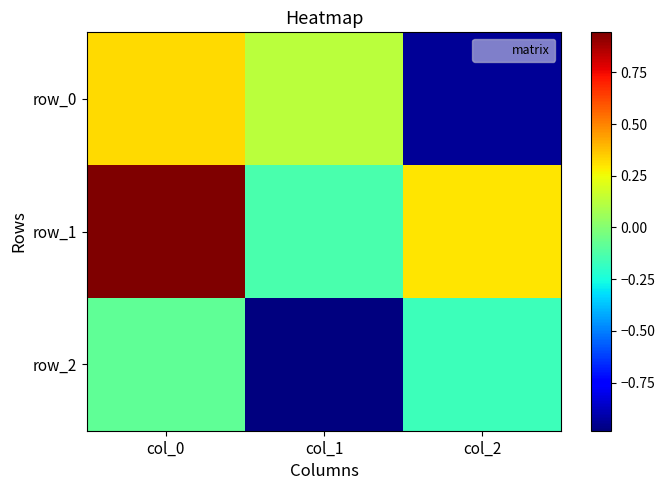

Is the value of row_1 at col_0 greater than the value of row_0 at col_1?

Yes